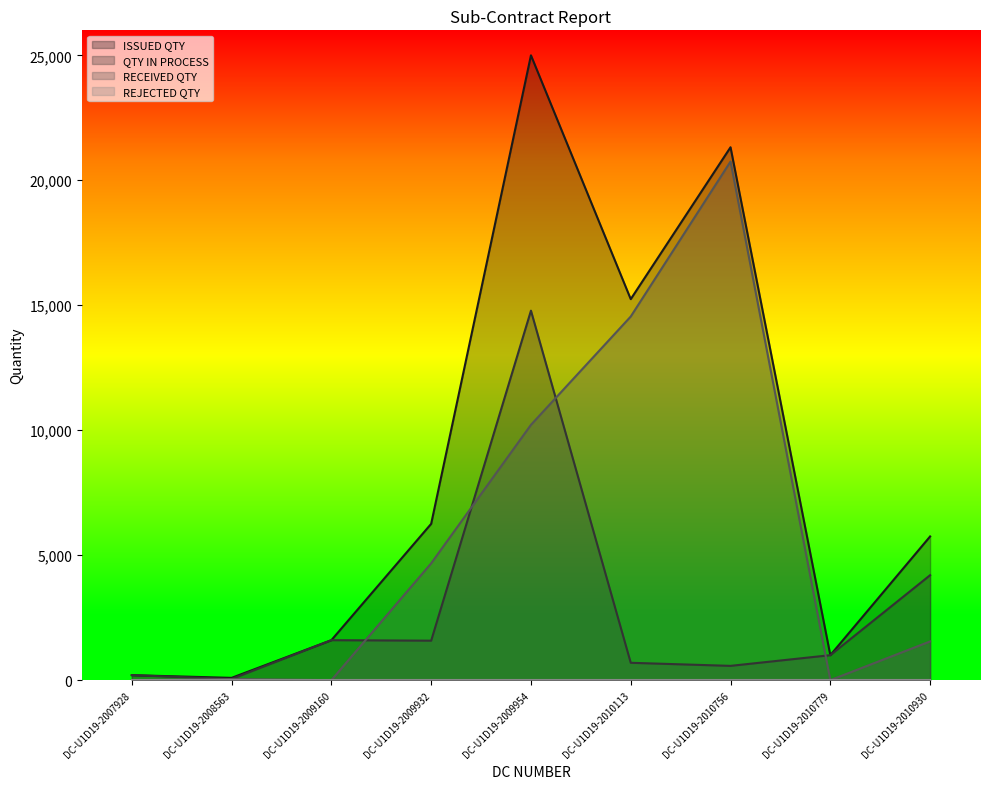

What is the total value across all series at DC-U1D19-2010779?

2000